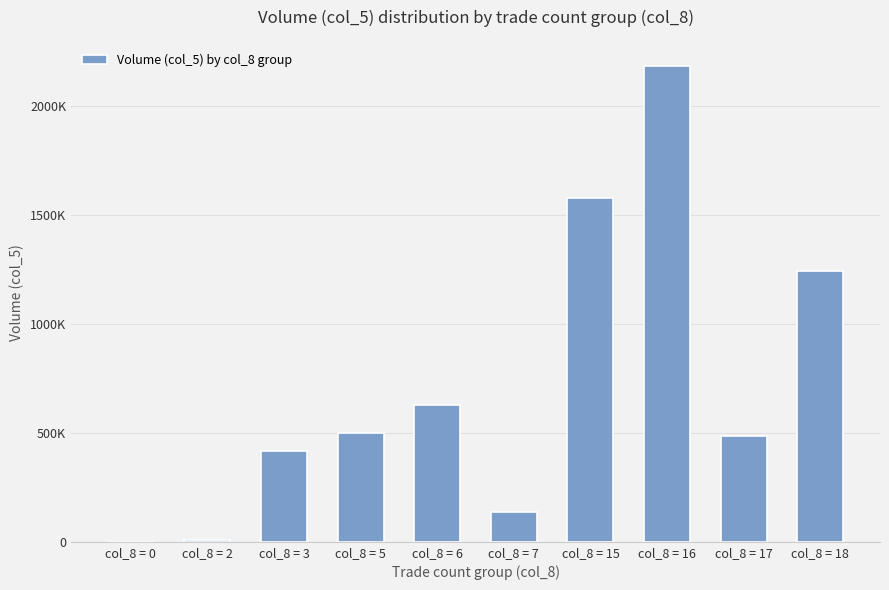

What is the average value?

717767